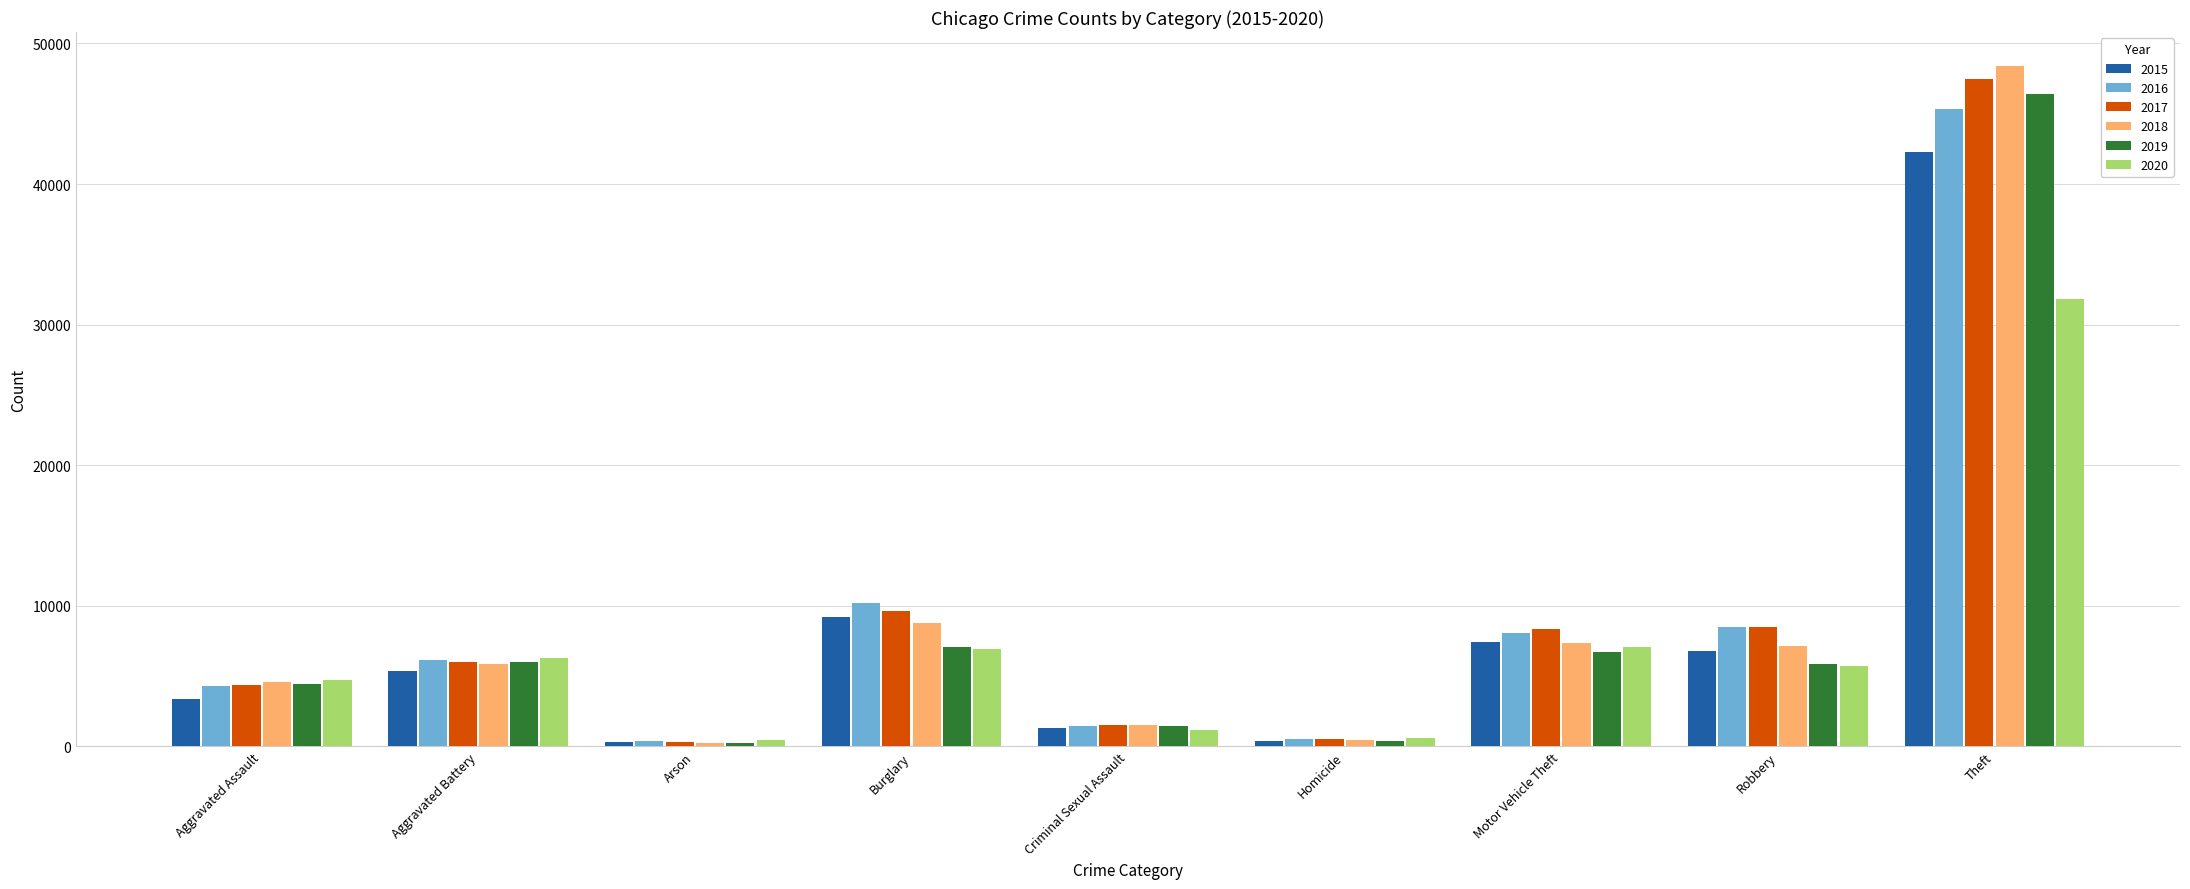

True or false: 2019 has a value of 46388 at Theft.

True